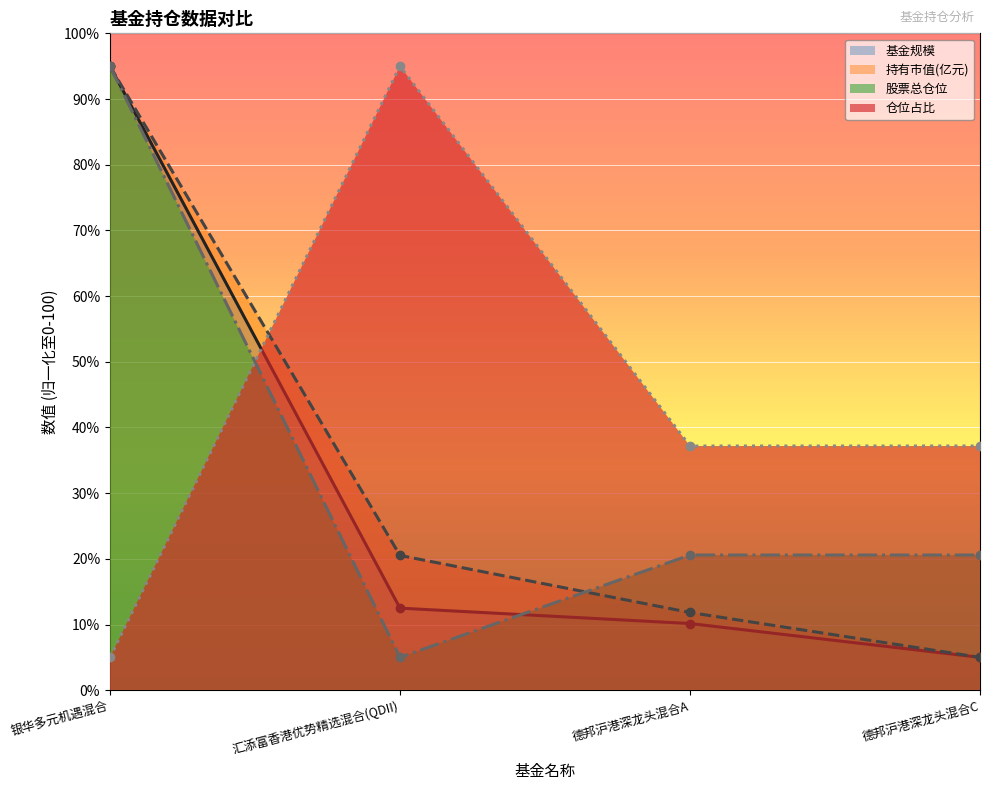

How many data points in 仓位占比 are above 37?

3